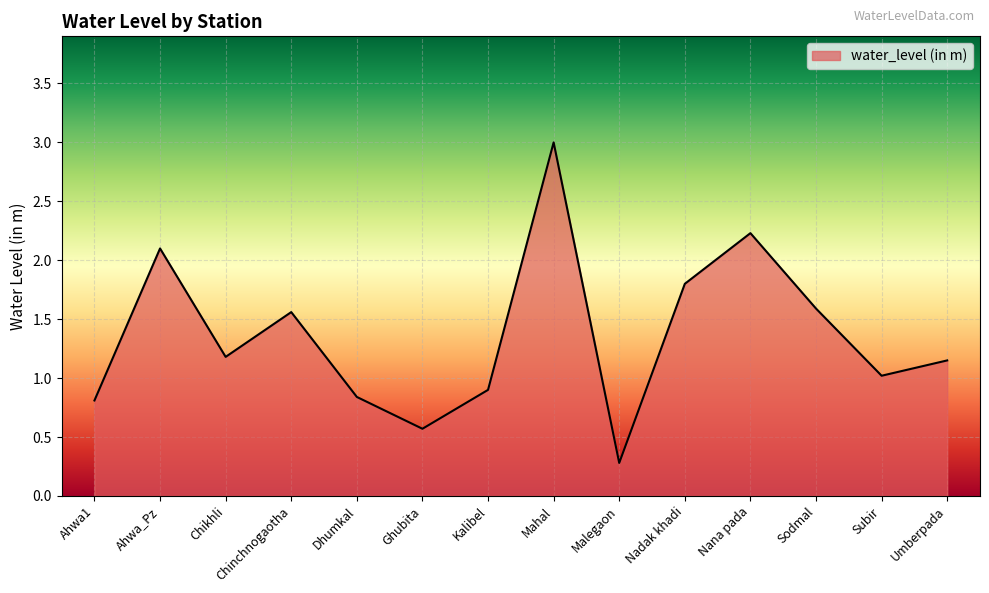

What value does the data have at Subir?

1.0